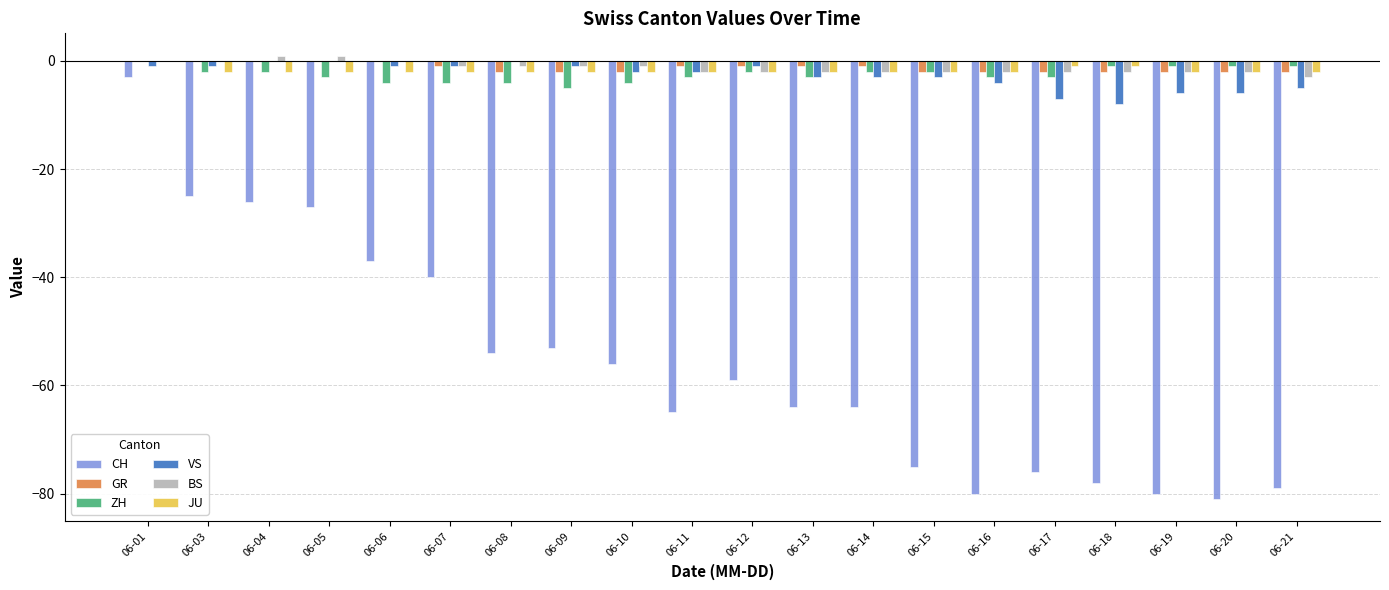

At which category is the sum across all series the highest?

06-01